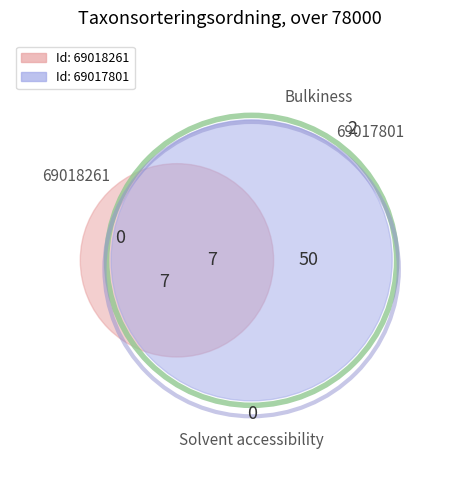

To the nearest percent, what is the combined percentage of 69018261 and 69017801?

100%